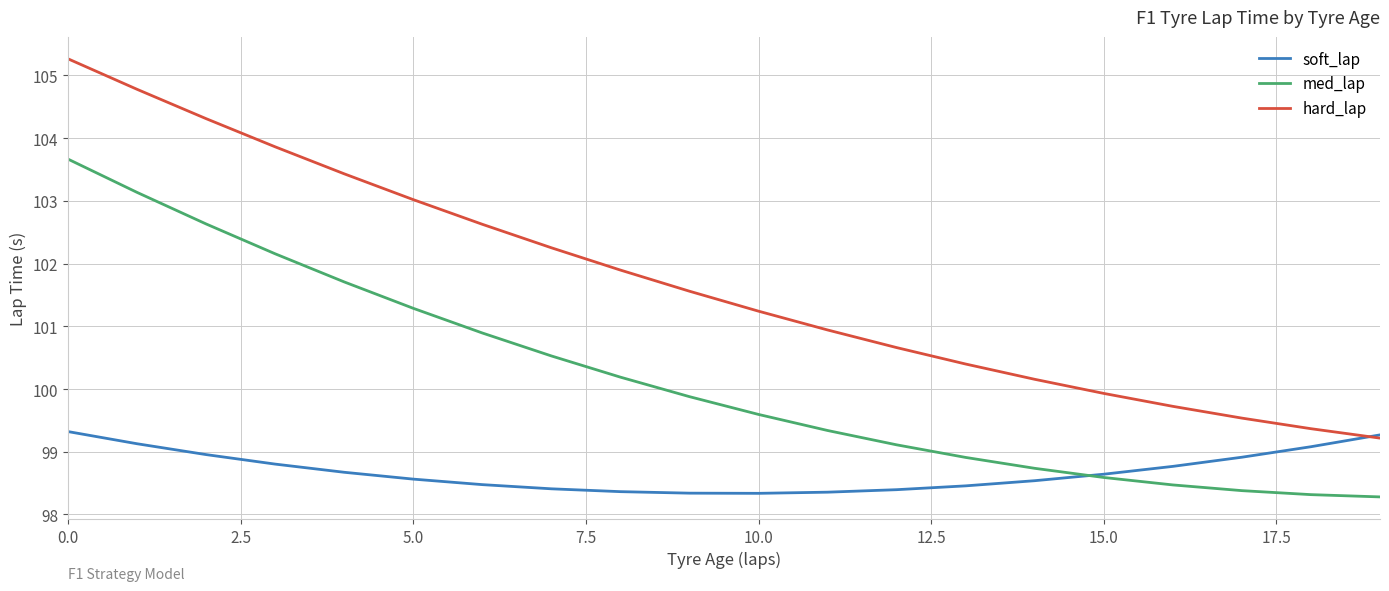

Which series has the largest total across all categories?

hard_lap